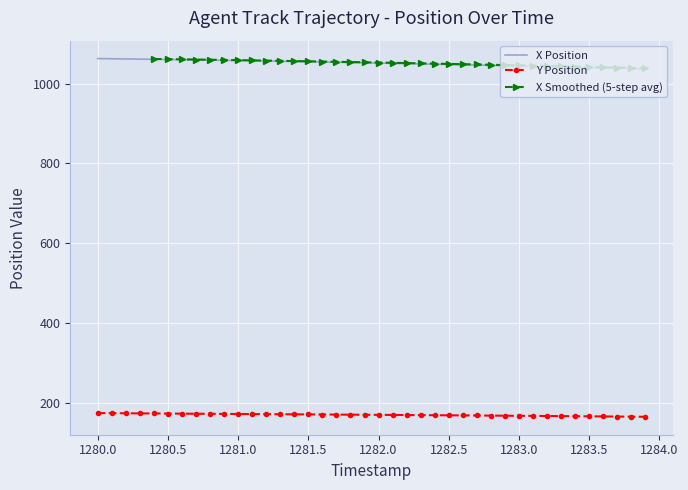

Is it true that X Position equals 408.2 at 1283.5?

False